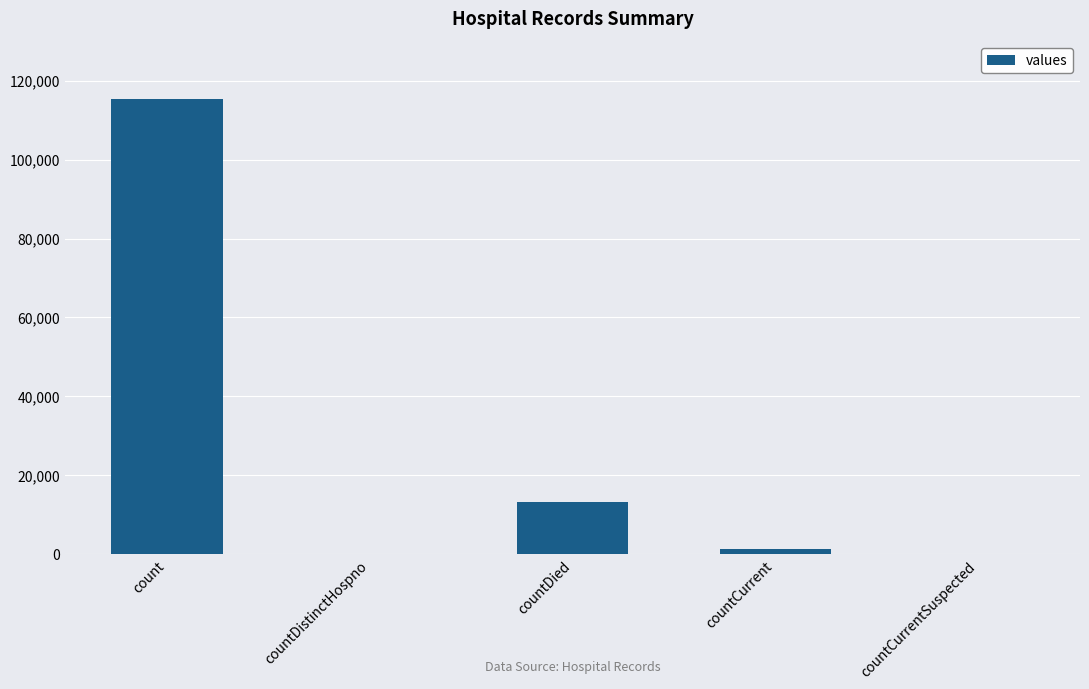

Reading left to right, transcribe all the data shown in this chart.

115379	0	13343	1383	0